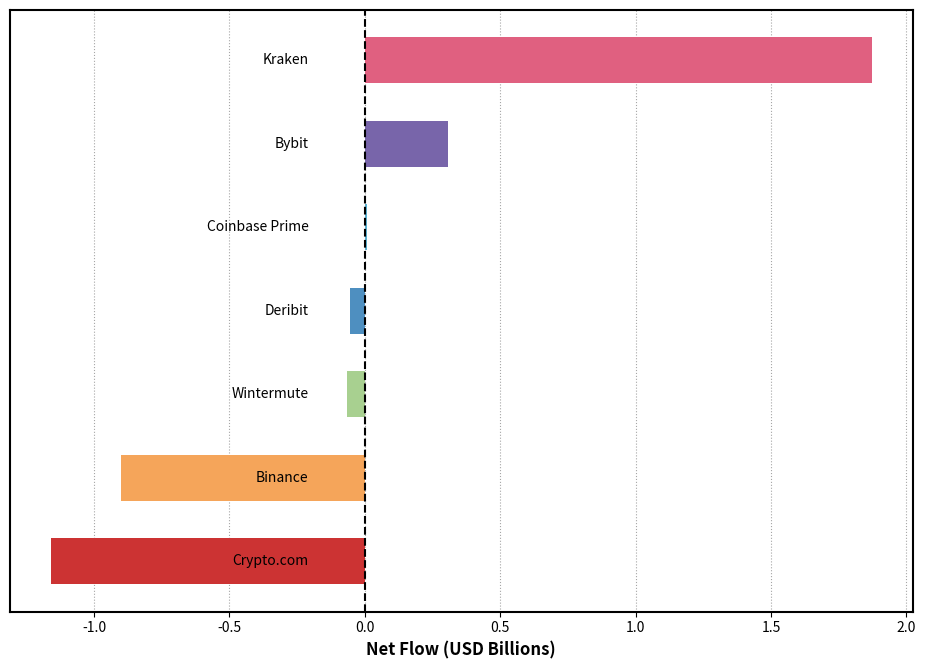

What is the greatest value displayed?

1.9